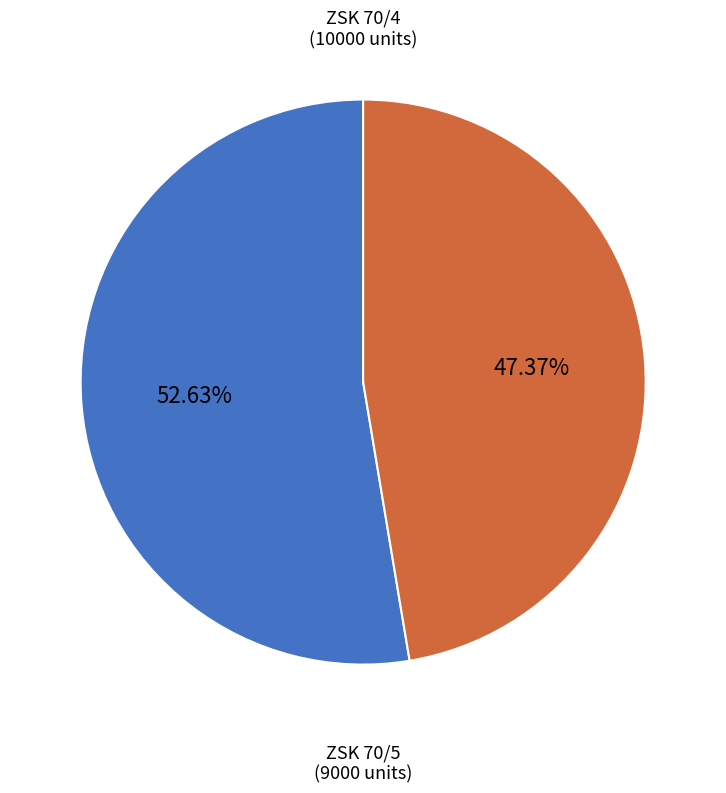

Rank the categories by value from lowest to highest.

ZSK 70/5, ZSK 70/4